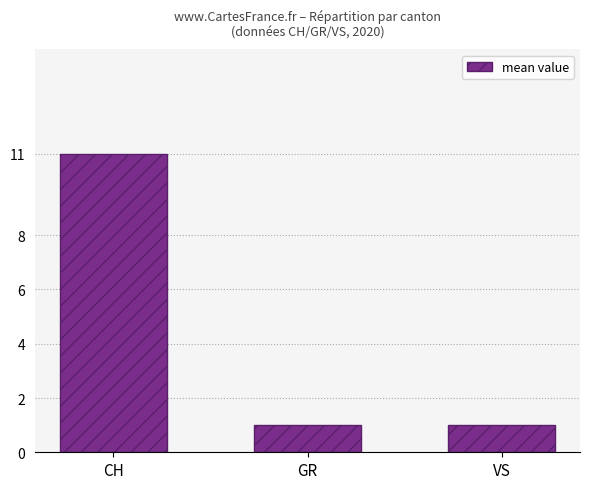

How many categories are shown in the chart?

3